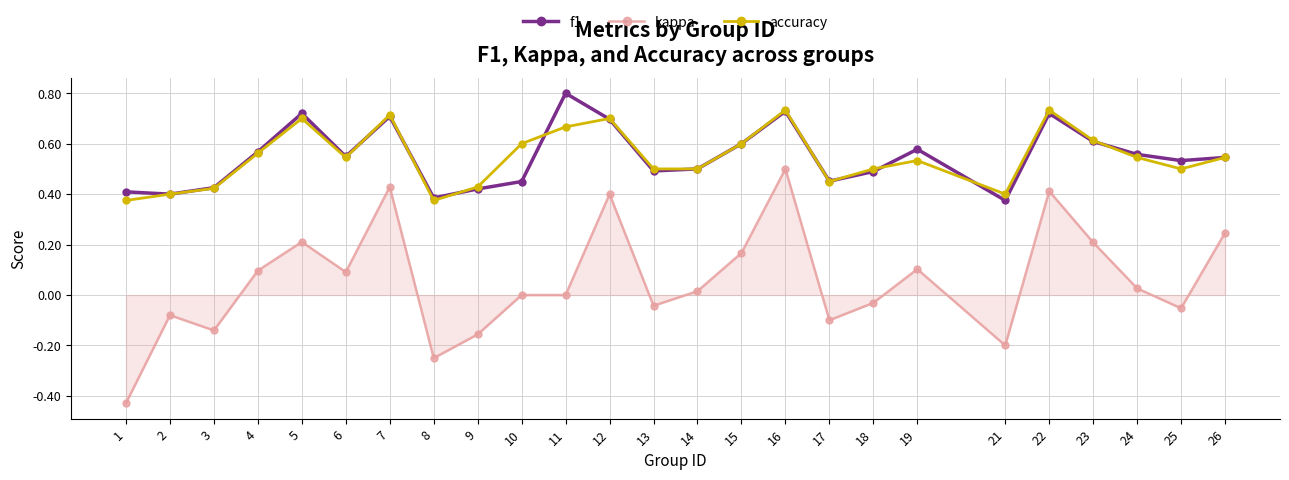

At which label does f1 reach its peak?

11